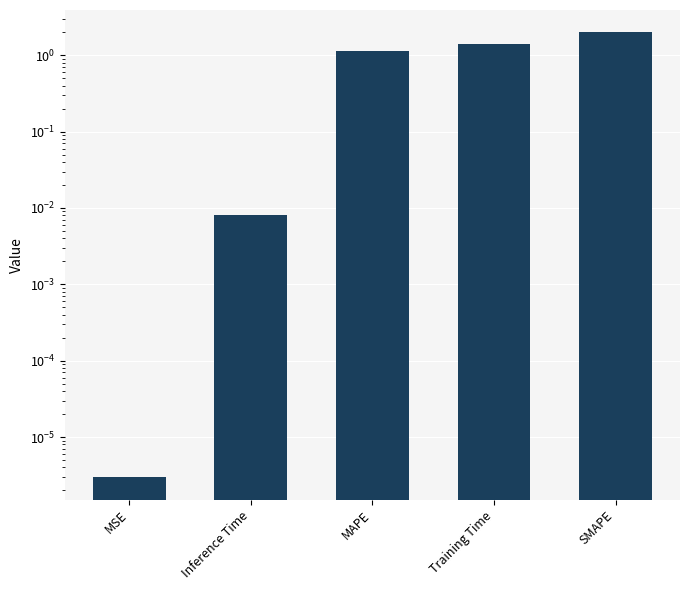

Which has a higher value, MSE or MAPE?

MAPE